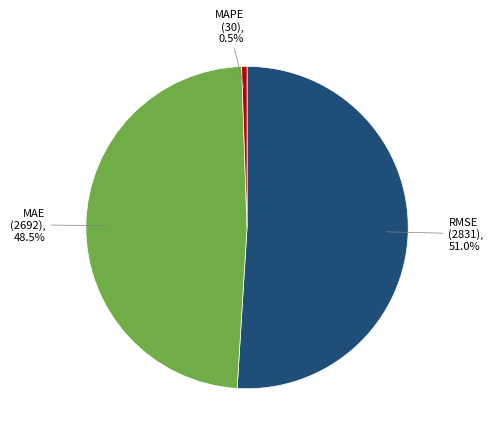

Does RMSE represent more than half of the total?

Yes